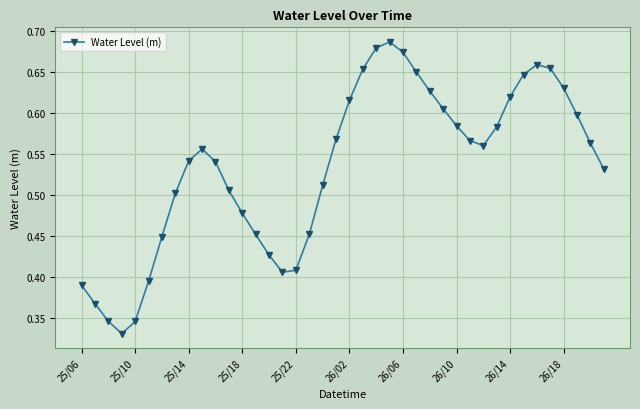

True or false: there are more than 1 points higher than both neighbors.

True